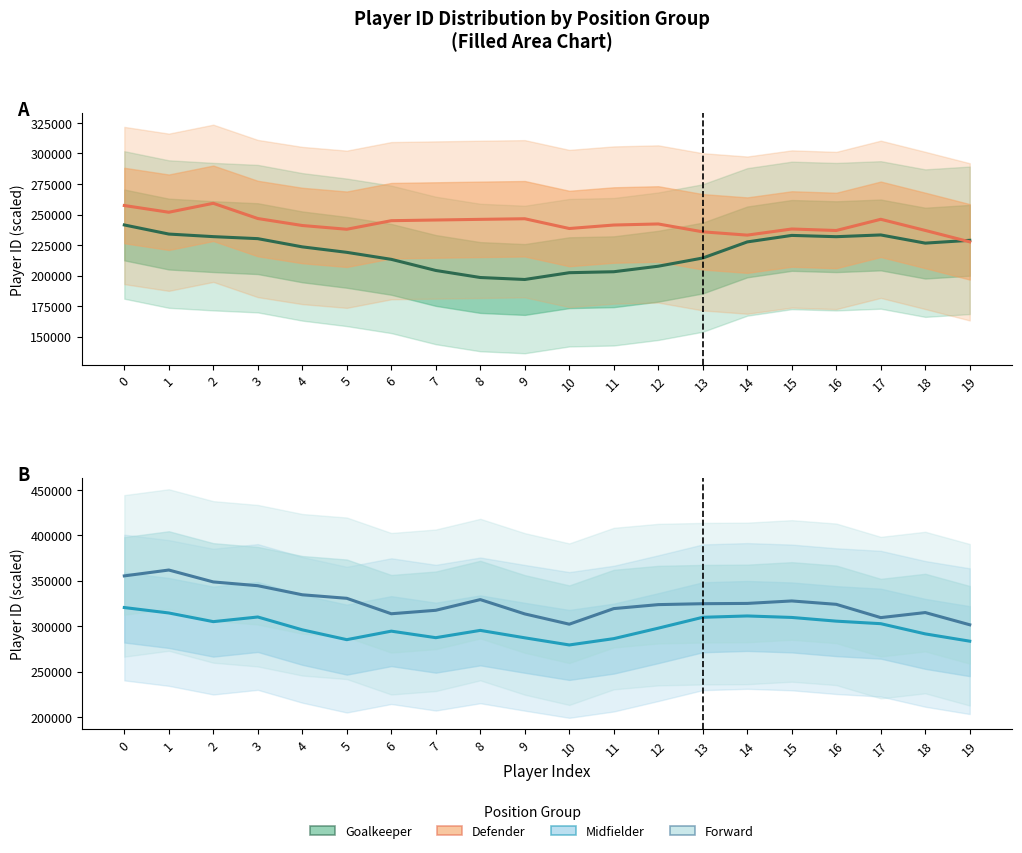

True or false: Defender and Midfielder cross at least once.

False